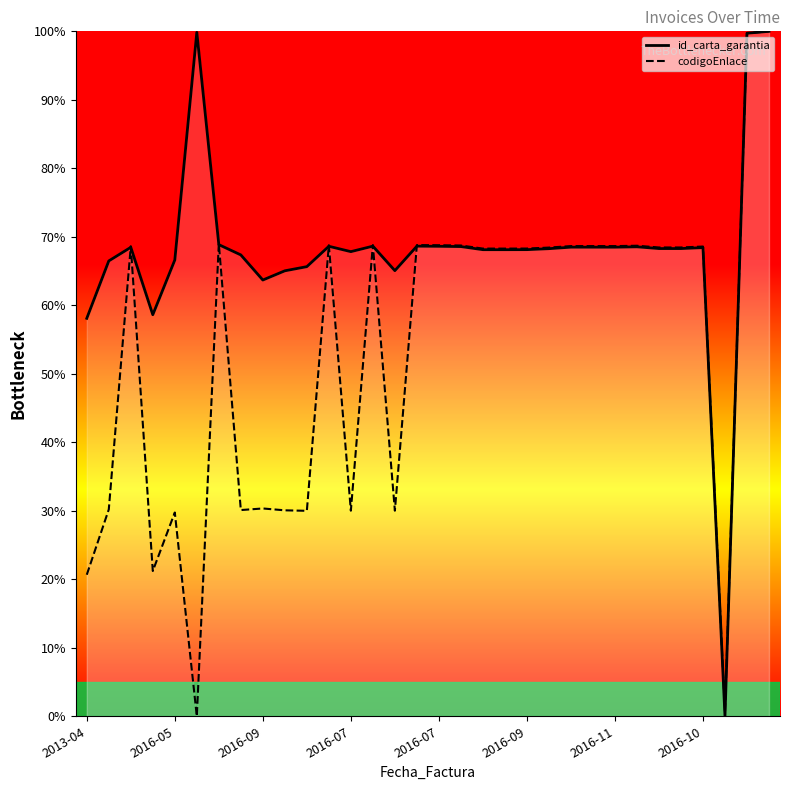

At which label is id_carta_garantia closest to 50?

2013-04